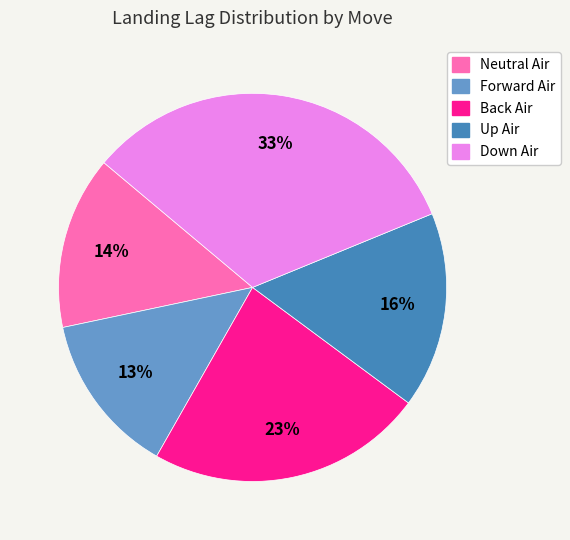

Count the number of slices in the pie.

5